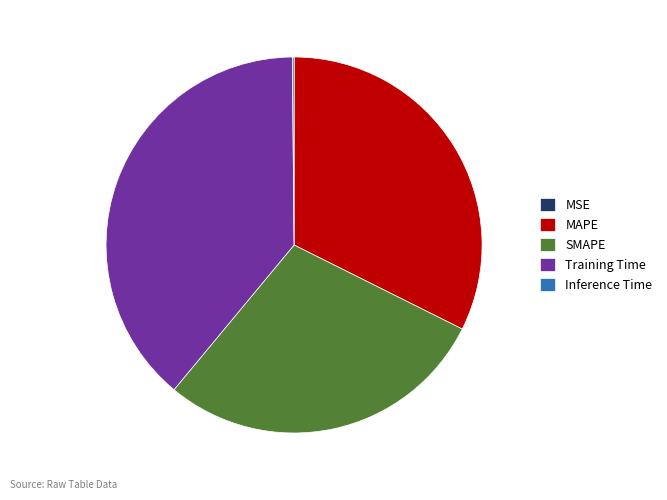

Is MAPE the majority of the pie?

No